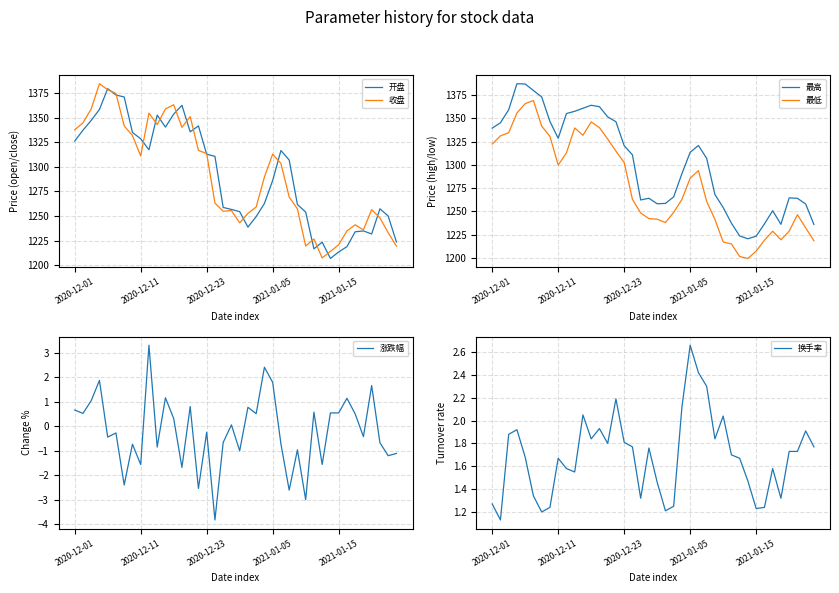

What is the maximum value for 收盘?

1384.4